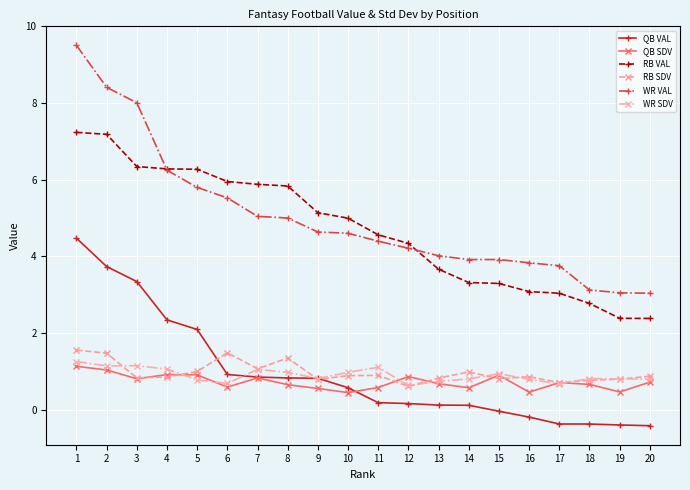

What is the value of the RB SDV point at the 1st from the left?

1.6